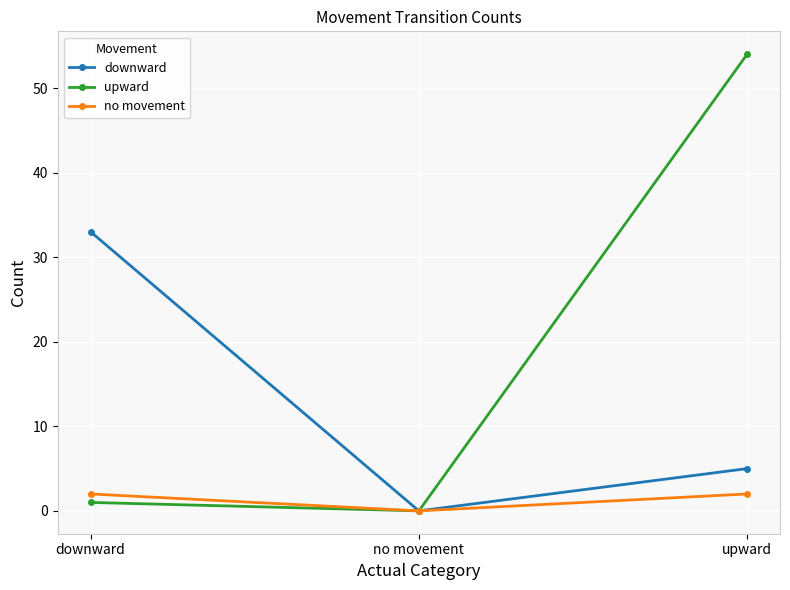

Reading left to right, list all the values displayed in this chart.

downward: 33	0	5
upward: 1	0	54
no movement: 2	0	2